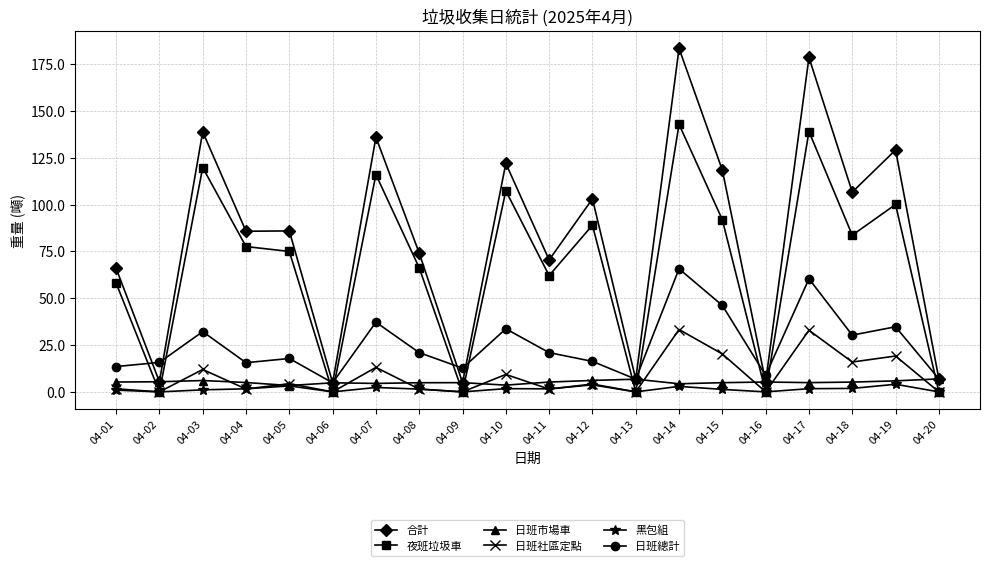

Where is the first local minimum for 合計?

04-02